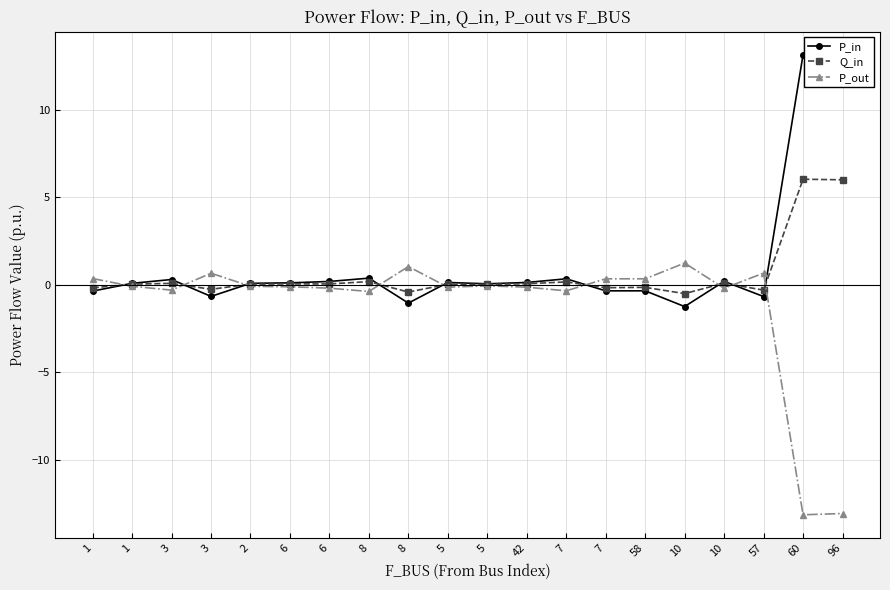

Is this an area chart (filled region under the line)?

No